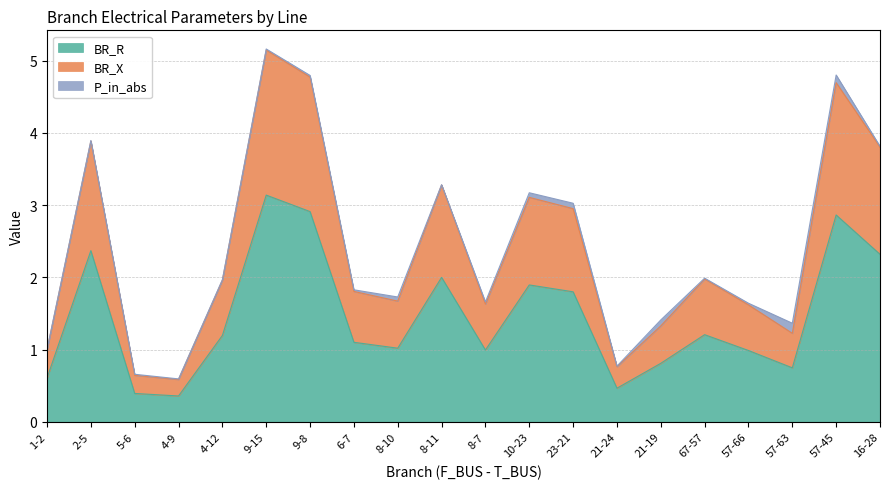

Count the number of categories in the chart.

20